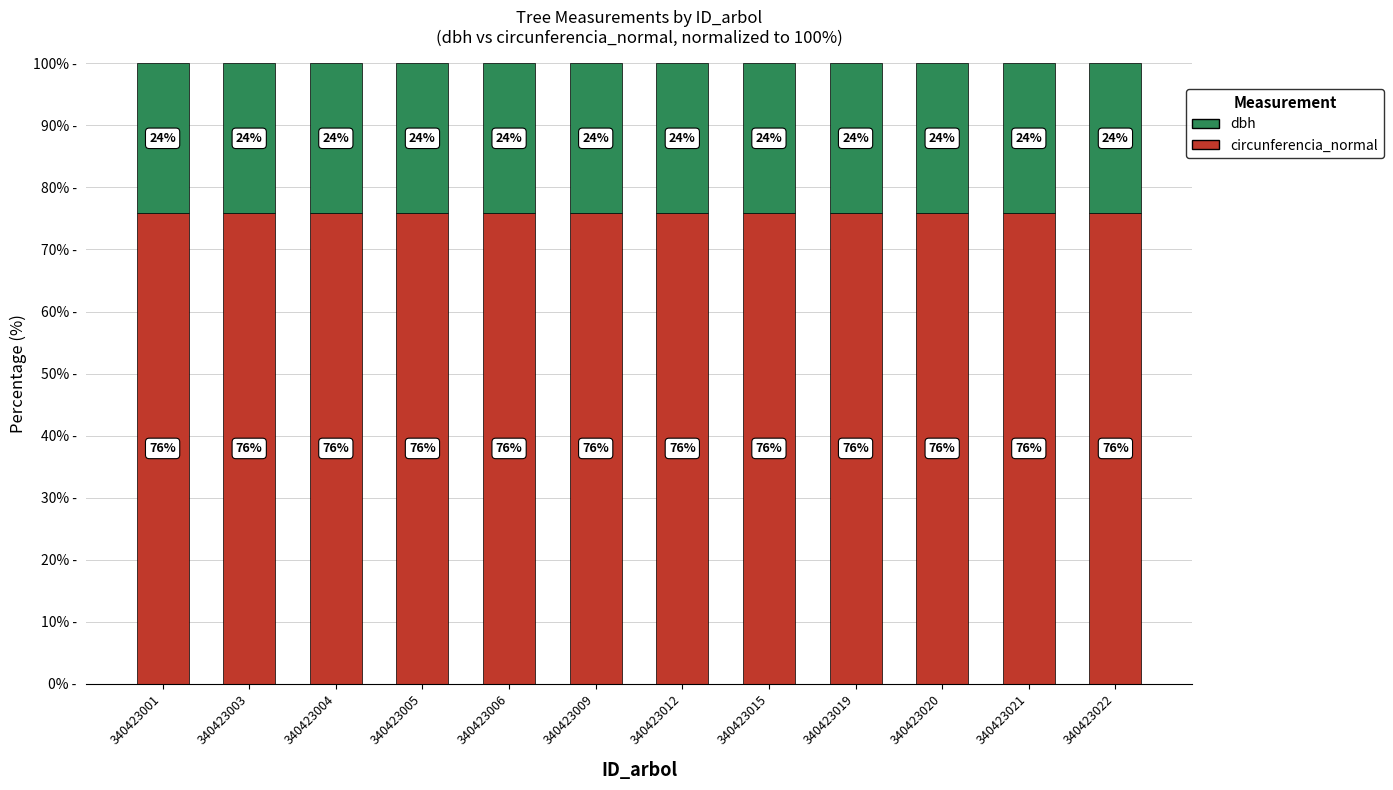

The value of circunferencia_normal at 340423020 is 75.9. True or false?

True